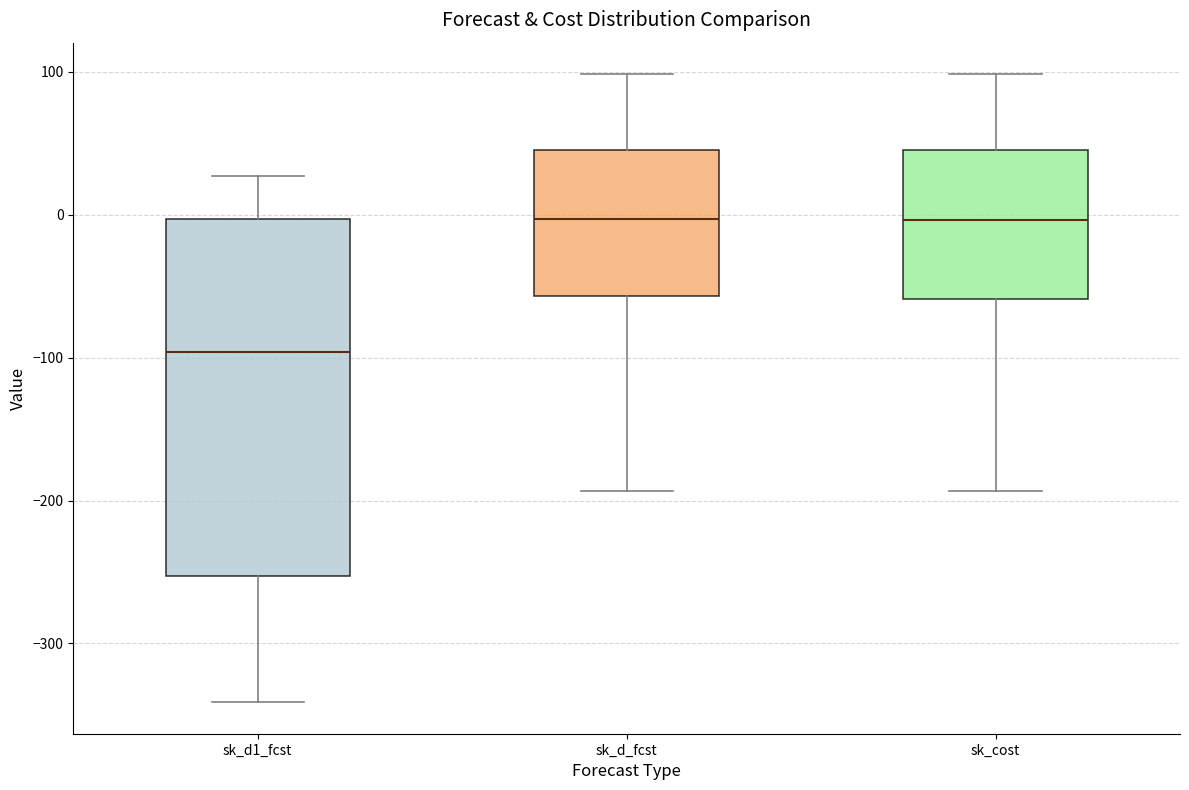

Which box's median line is the lowest?

sk_d1_fcst